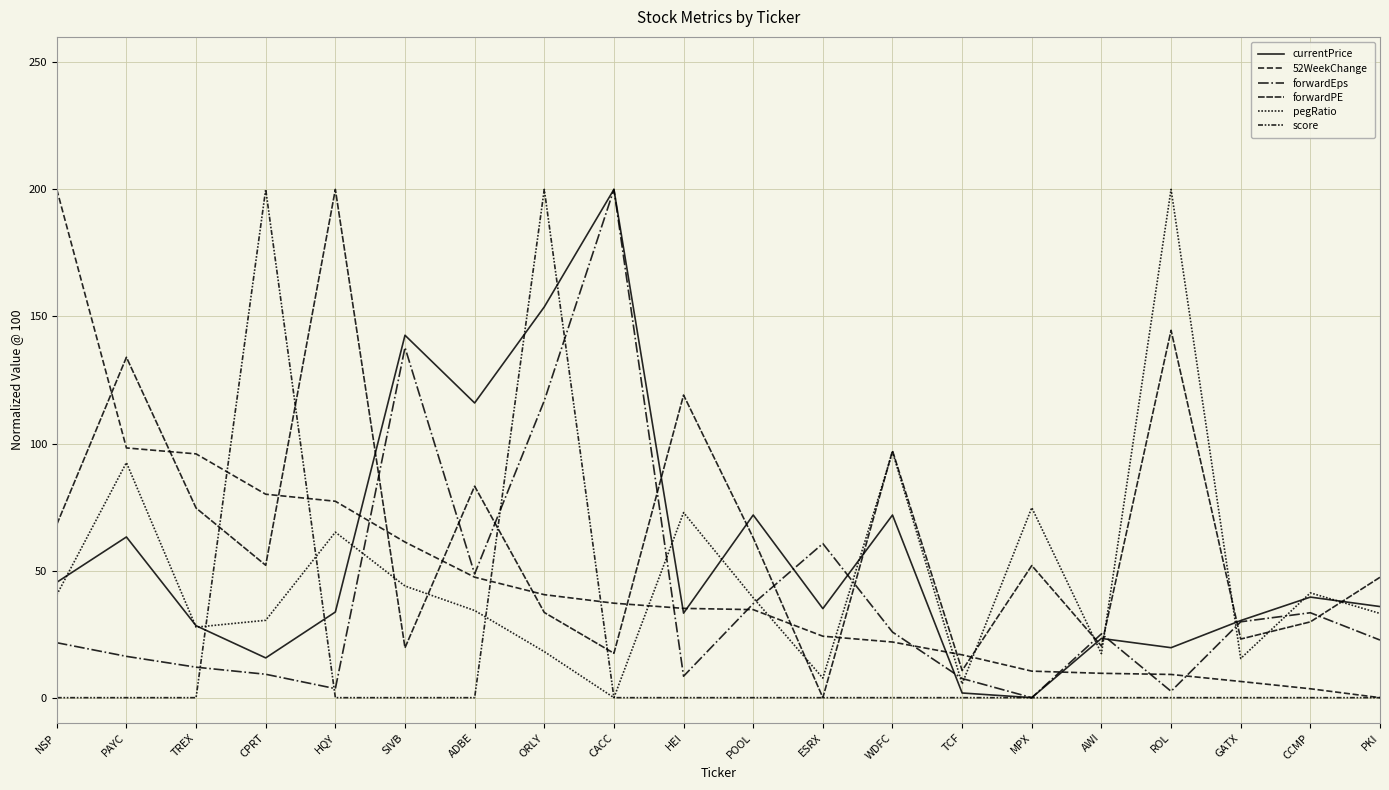

Does the chart have visible grid lines?

Yes